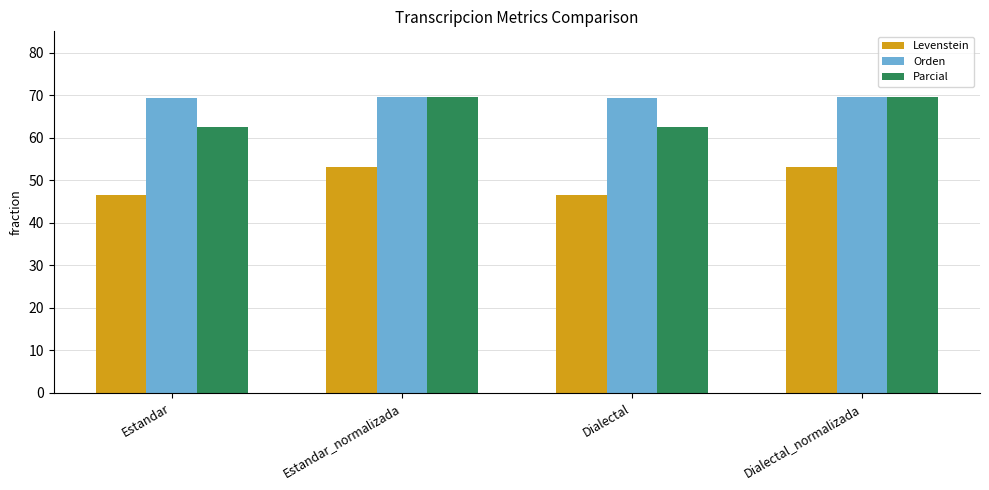

At how many categories does at least one series exceed 48?

4